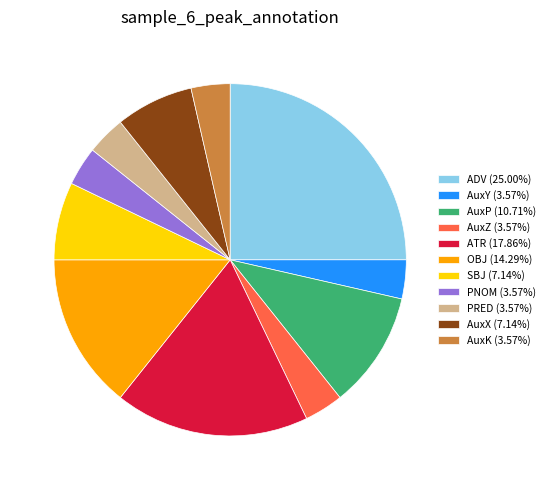

Is AuxZ (3.57%) the majority of the pie?

No